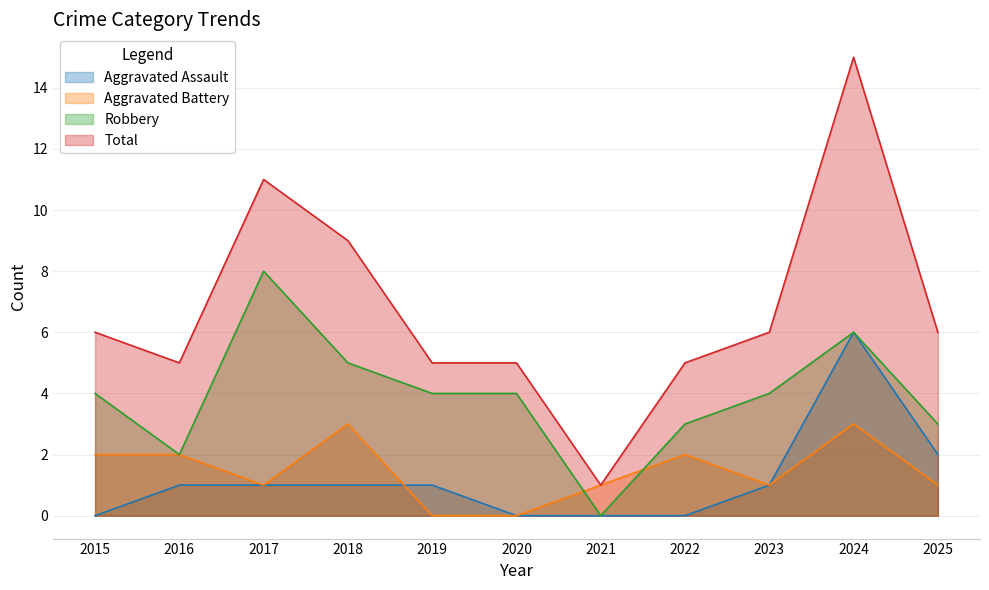

The value of Aggravated Battery at 2023 is 1. True or false?

True